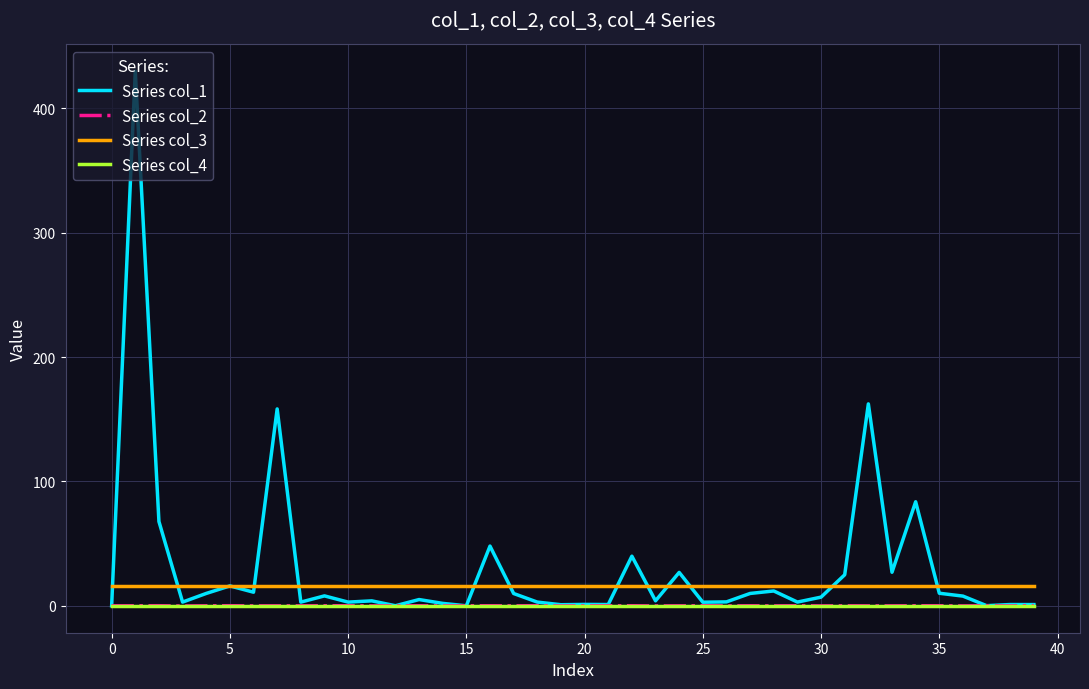

Which series has the largest range (max minus min)?

Series col_1